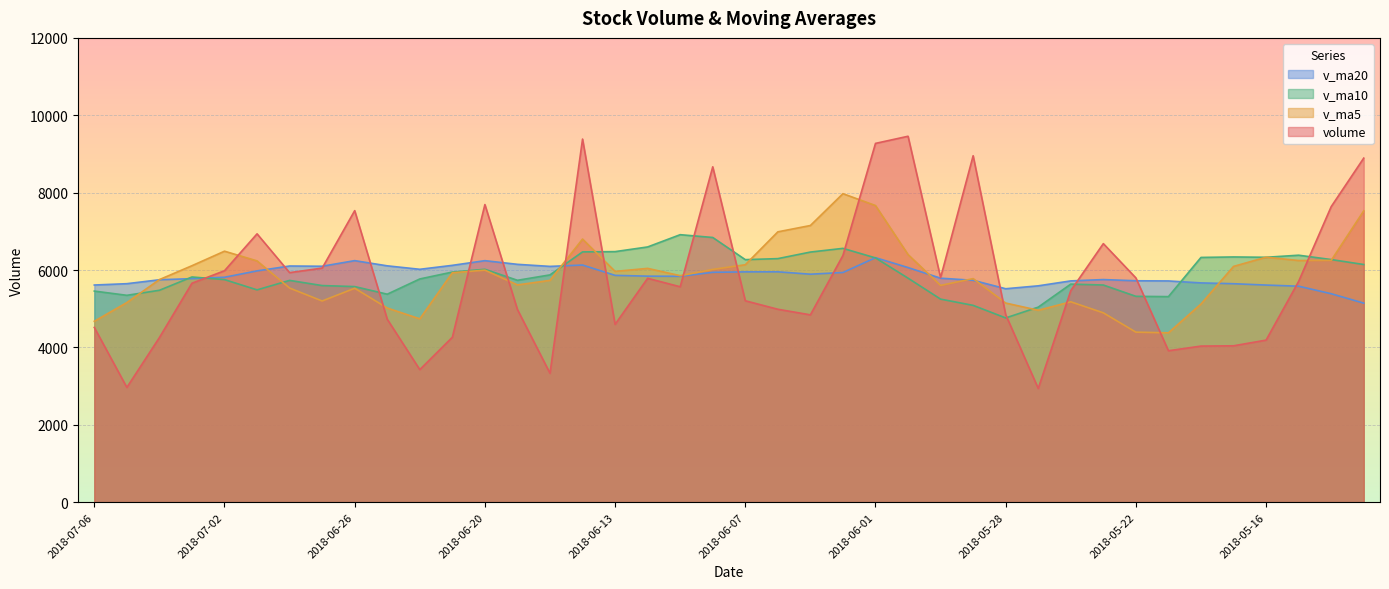

Is it true that v_ma10 equals 5487.2 at 2018-06-29?

True